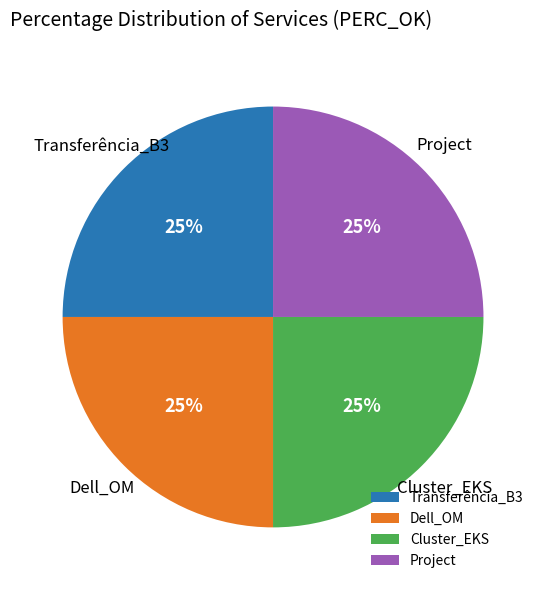

The Cluster_EKS slice represents 25% of the pie. True or false?

True